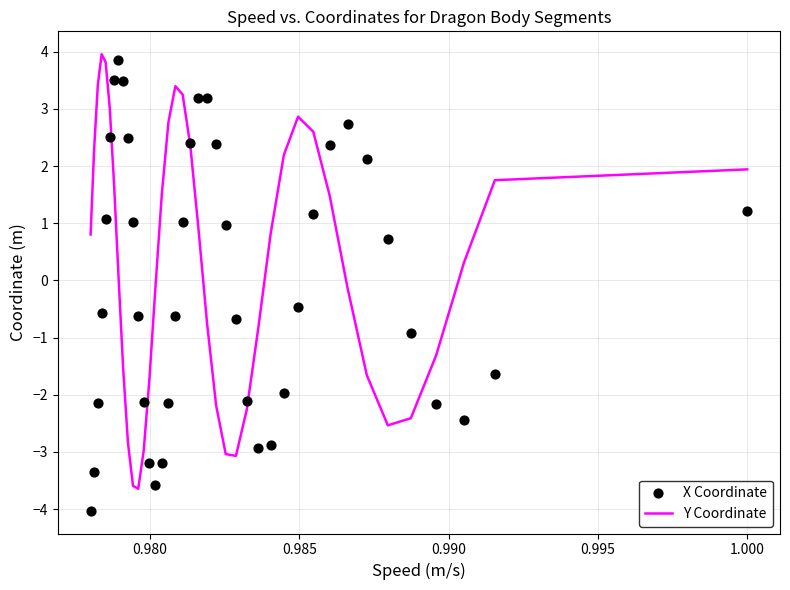

Is the value of X Coordinate at 22 greater than the value of Y Coordinate at 14?

No